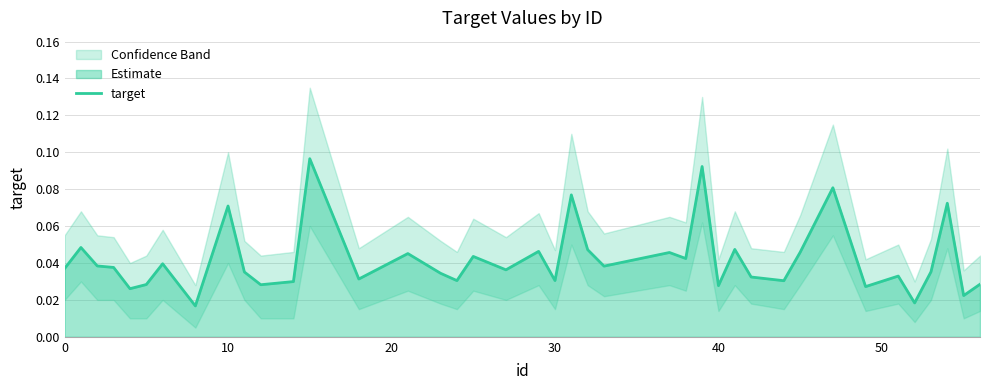

What is the sum of all values?

1.7